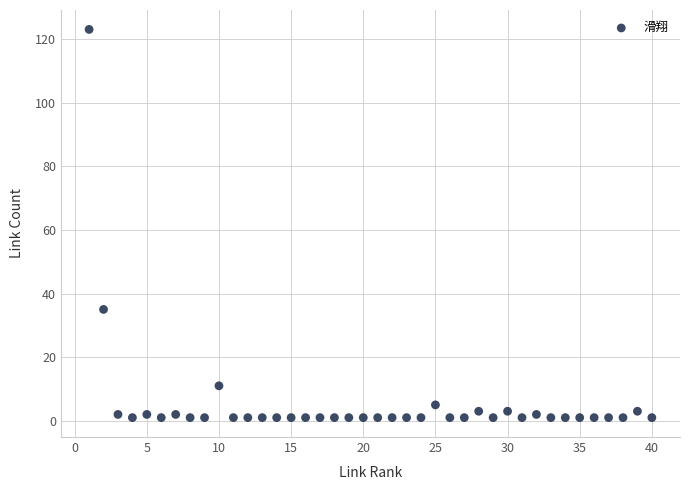

What Y value in the scatter plot is closest to 62?

35